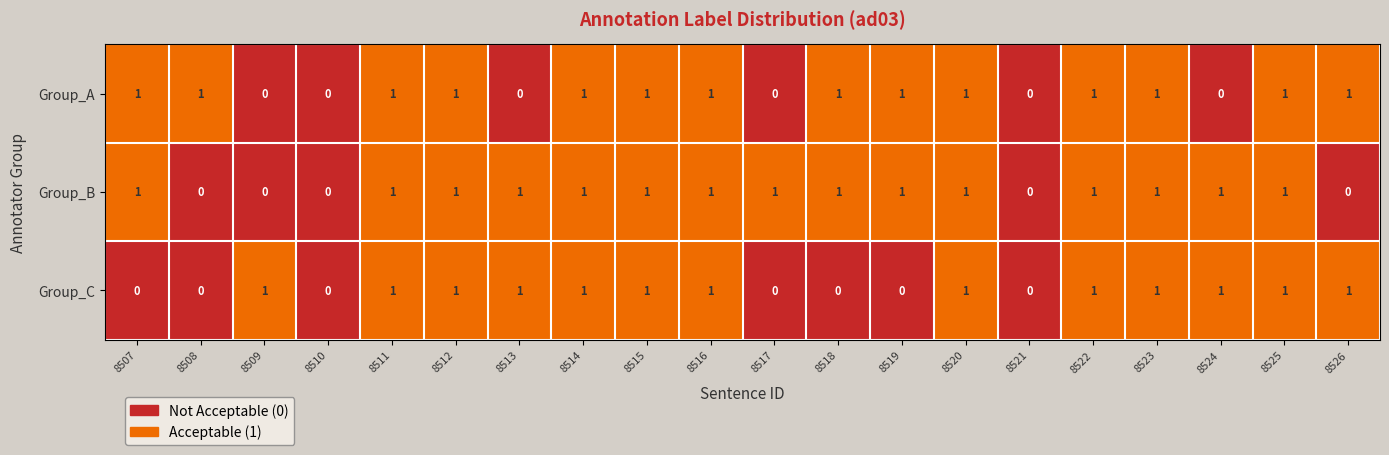

What is the total value across all series at 8515?

3